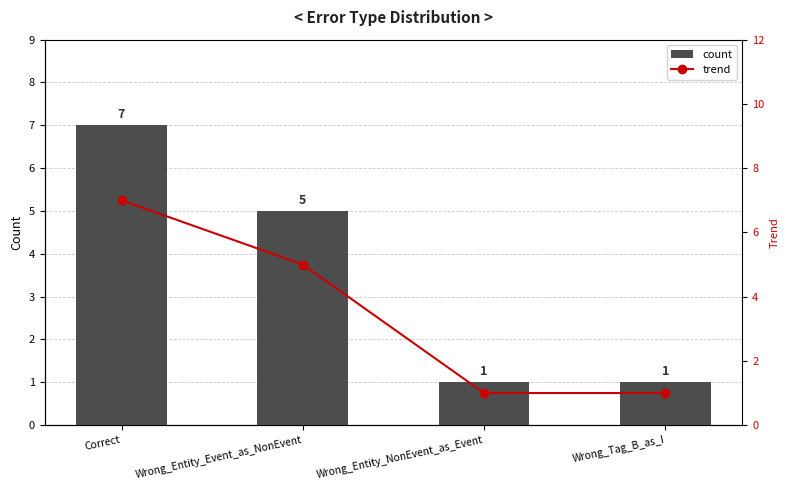

List the labels in order of count value, smallest first.

Wrong_Entity_NonEvent_as_Event, Wrong_Tag_B_as_I, Wrong_Entity_Event_as_NonEvent, Correct